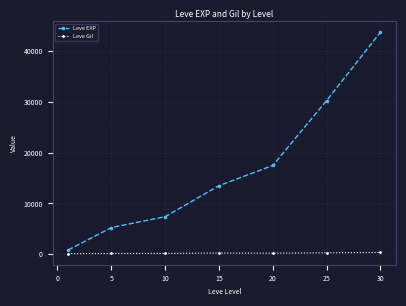

What is the sum of all Leve EXP values?

118511.7